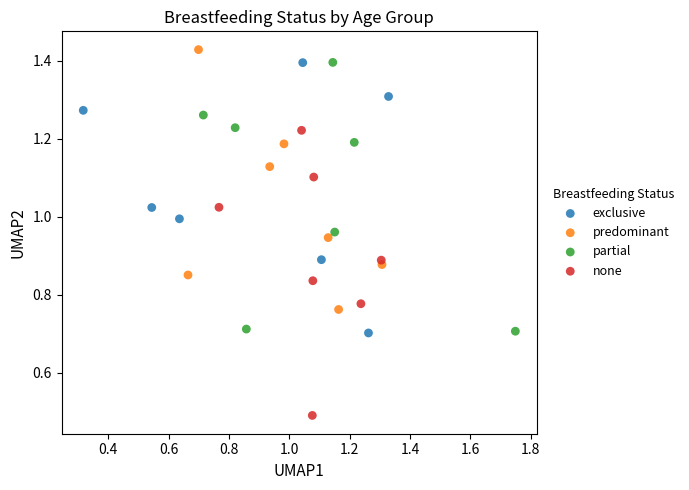

What are all the series names shown in the legend?

exclusive, predominant, partial, none